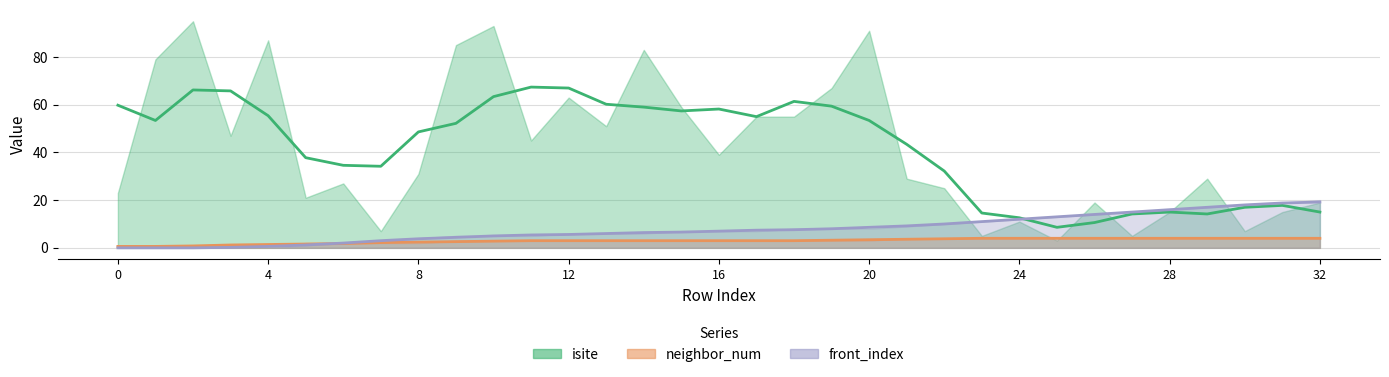

What is the average value of the neighbor_num series?

3